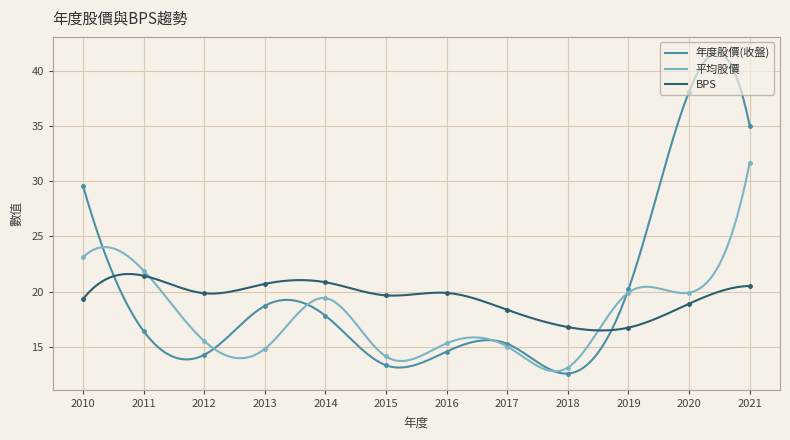

What is the average value of the 平均股價 series?

17.7